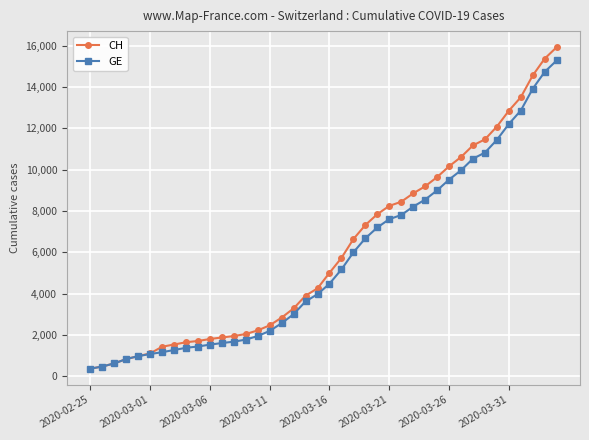

Which series has the largest range (max minus min)?

CH